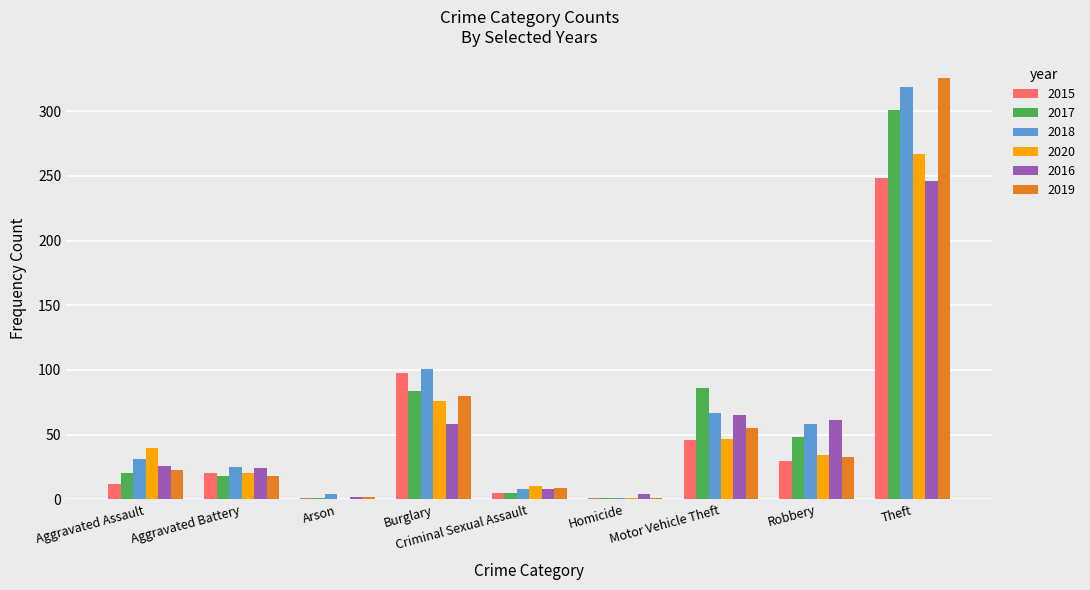

Count the number of categories in the chart.

9